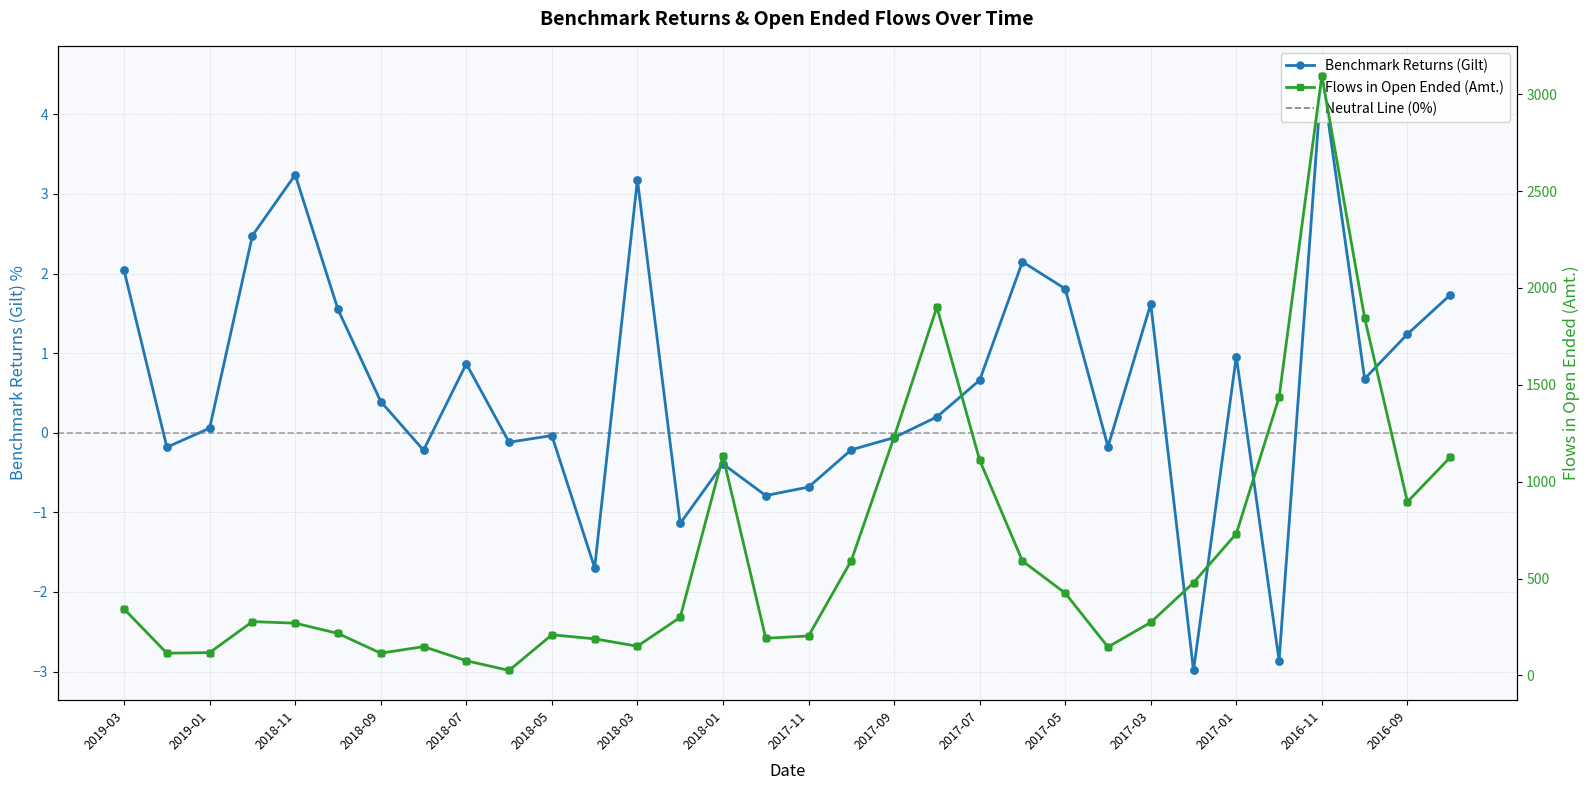

At which category is the sum across all series the highest?

2016-11